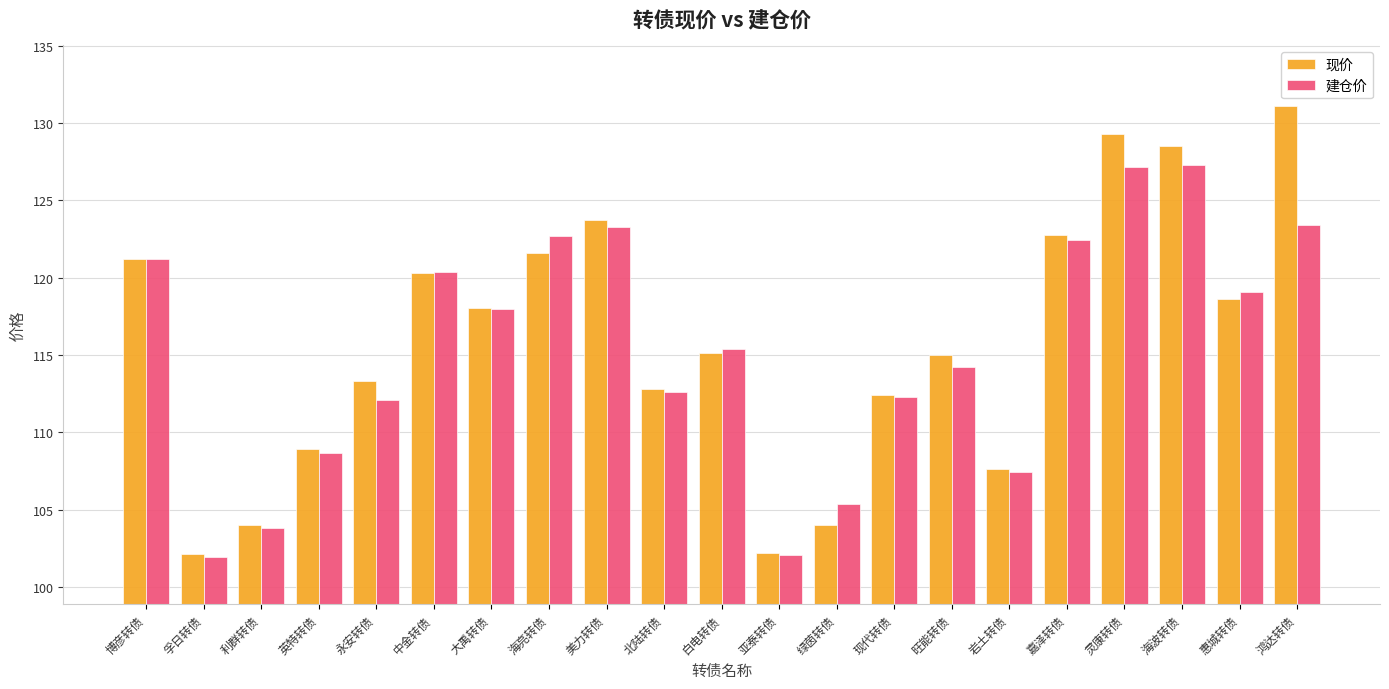

Does the chart contain stacked bars?

No